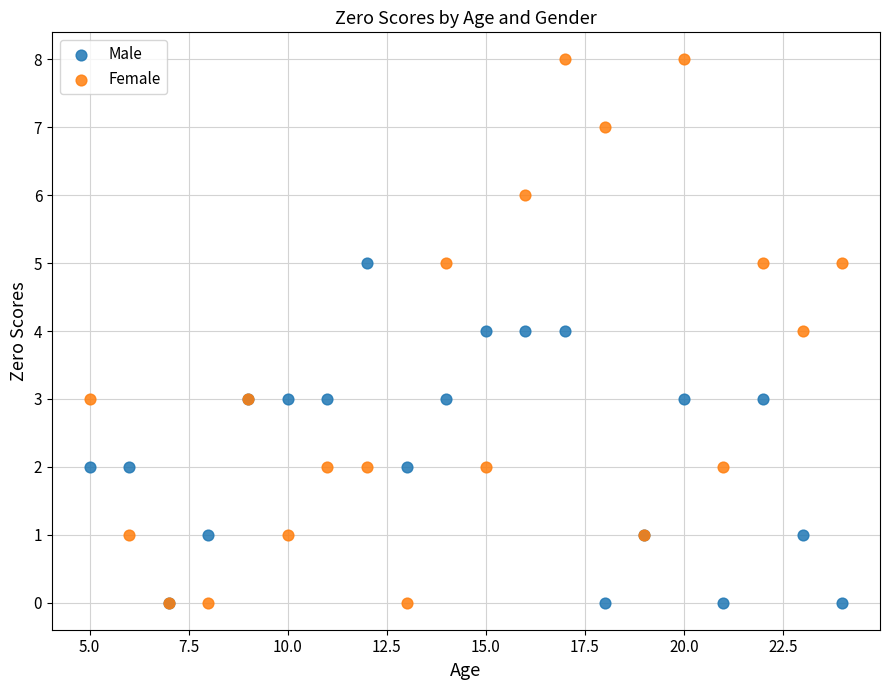

Which series has the largest Y range (max minus min)?

Female